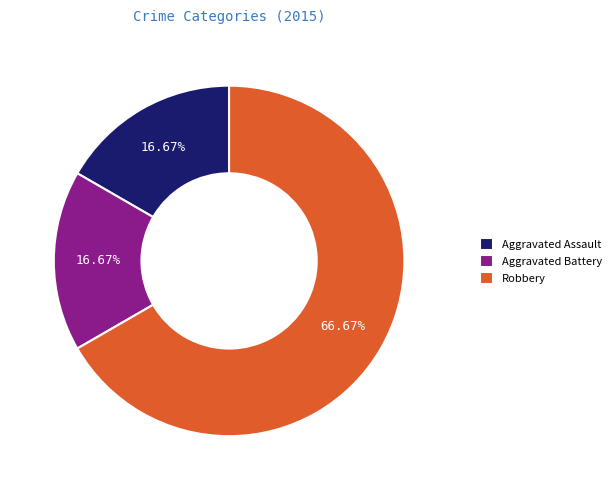

Between Robbery and Aggravated Battery, which is larger?

Robbery